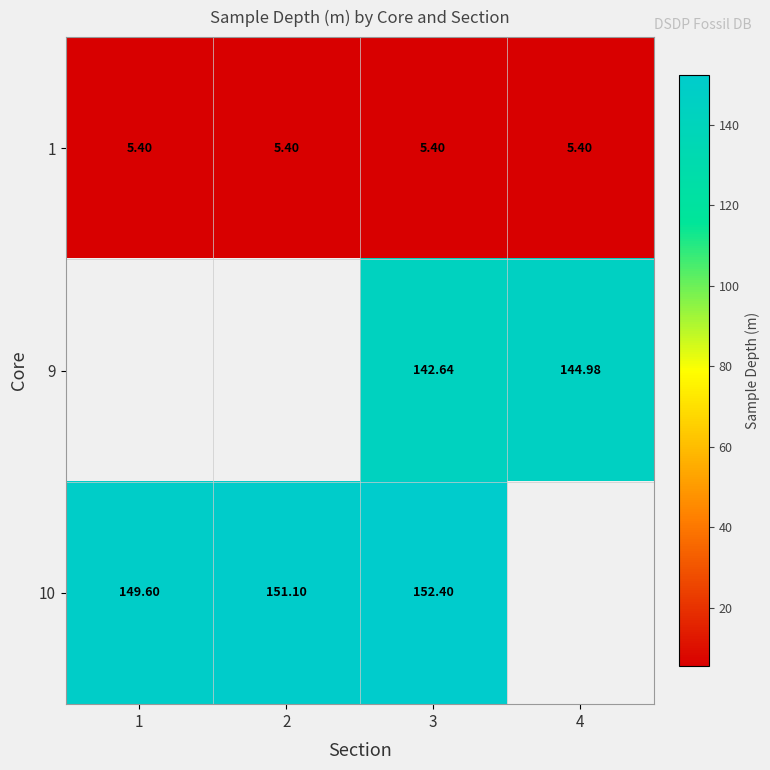

What is the maximum value for 1?

5.4